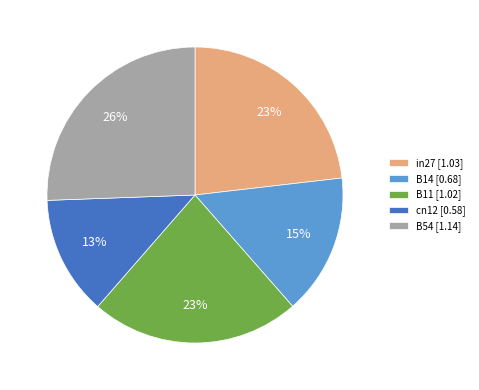

What is the ratio of the value at B11 to the value at in27?

1.0